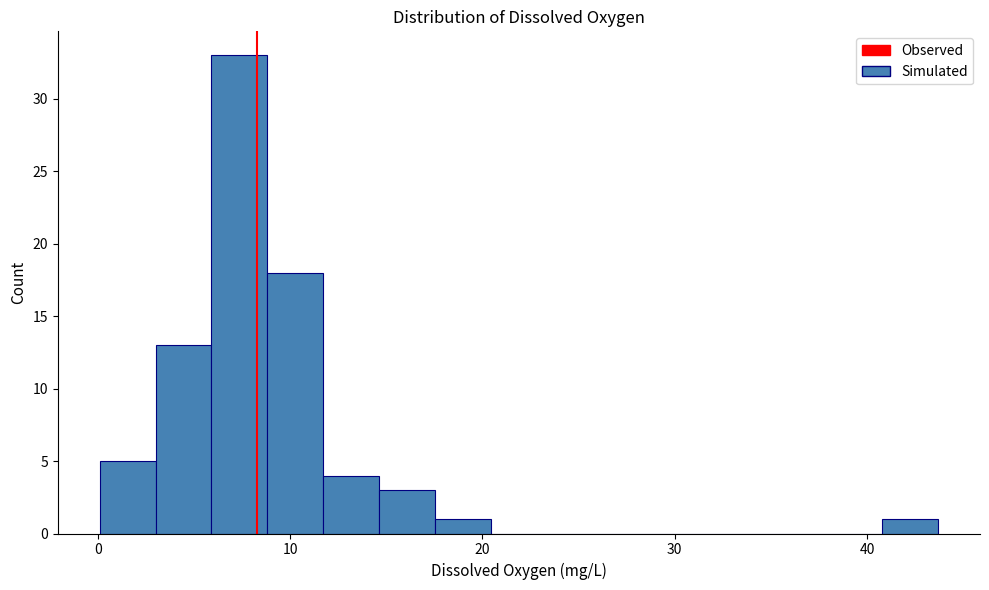

Around what value on the x-axis is the tallest bar? Give the approximate position of its centre, as read against the axis.

7